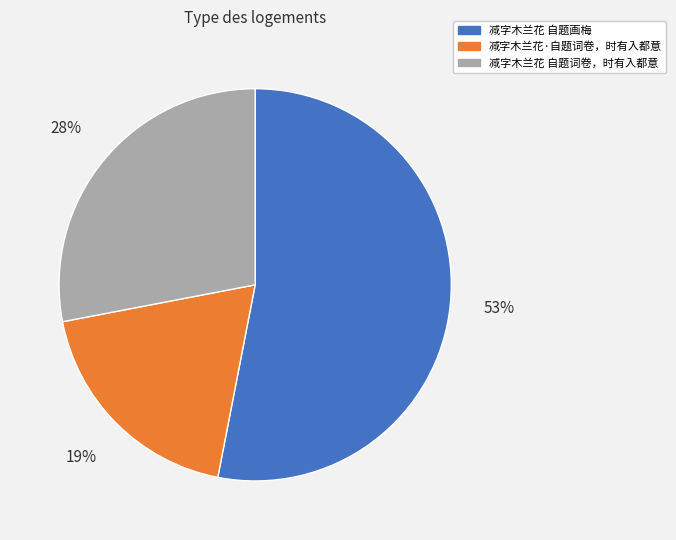

Is the sum of 减字木兰花 自题词卷，时有入都意 and 减字木兰花 自题画梅 greater than half?

Yes